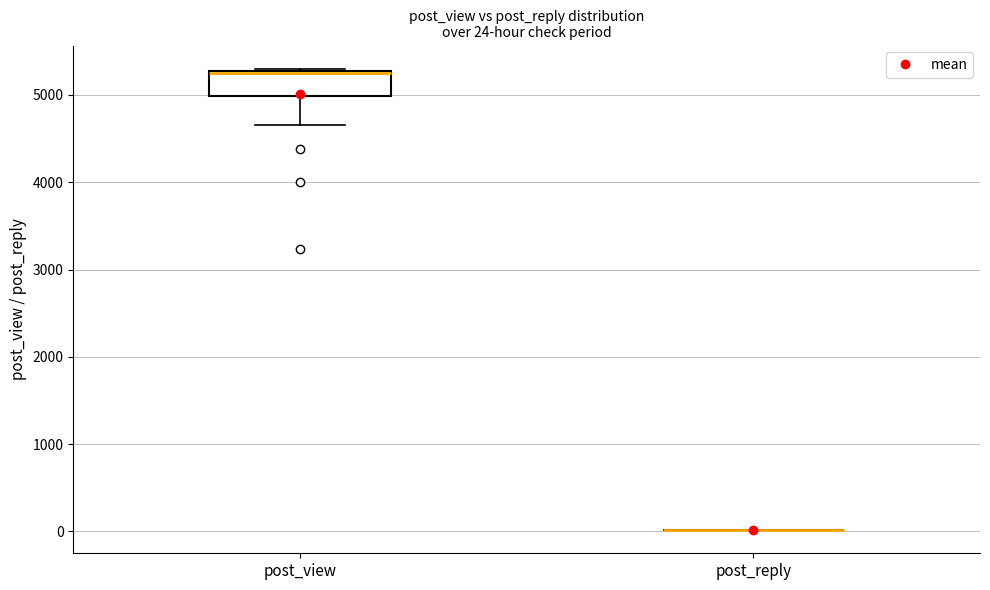

Which box is the tallest, from its lower edge to its upper edge?

post_view